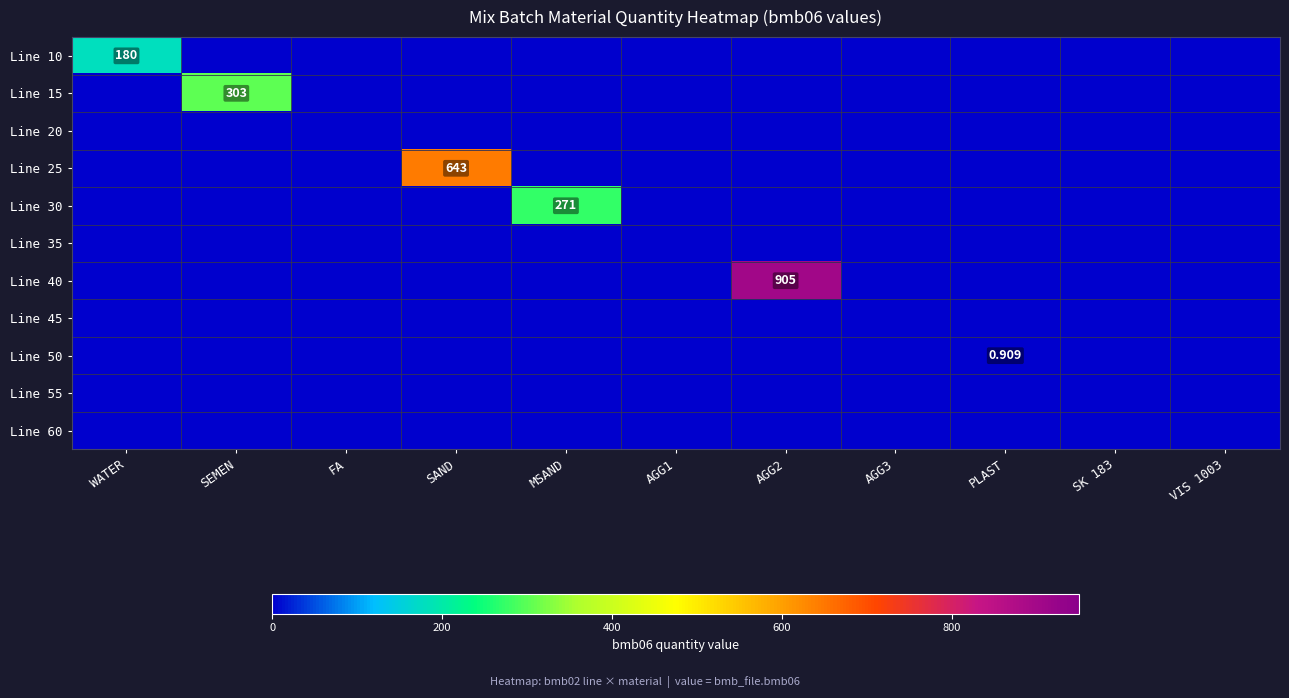

Which series changed the most between WATER and FA?

Line 10